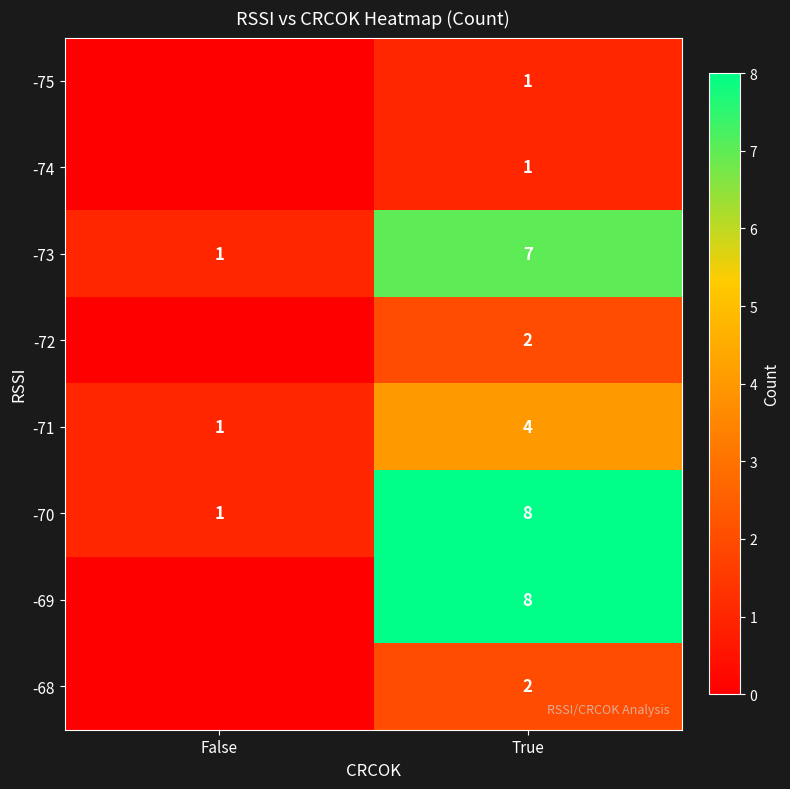

At which label is -70 closest to 4?

False